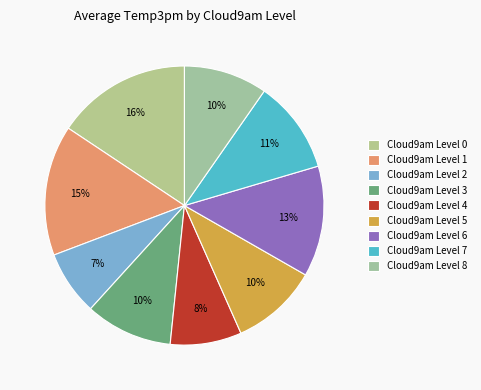

Count the number of slices in the pie.

9